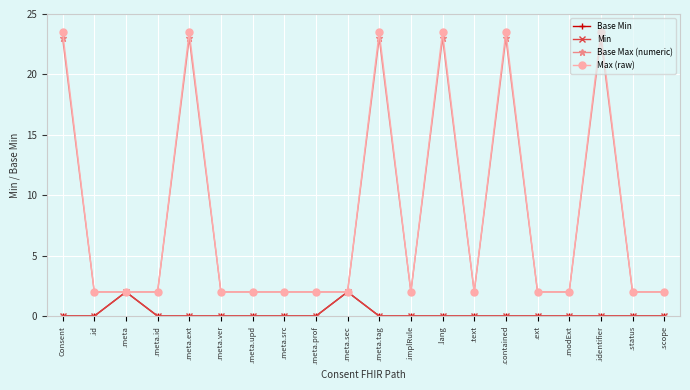

Does the chart have visible grid lines?

Yes